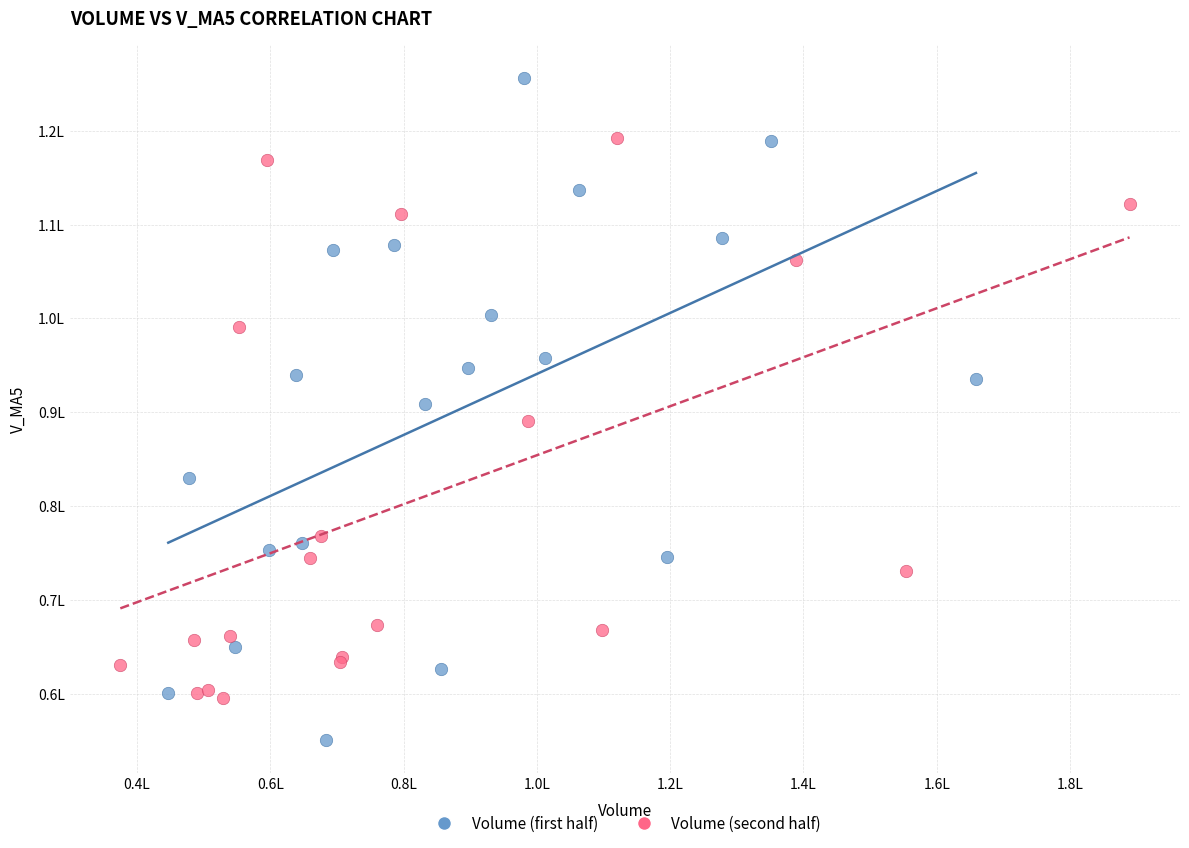

What are all the series names shown in the legend?

Volume (first half), Volume (second half)